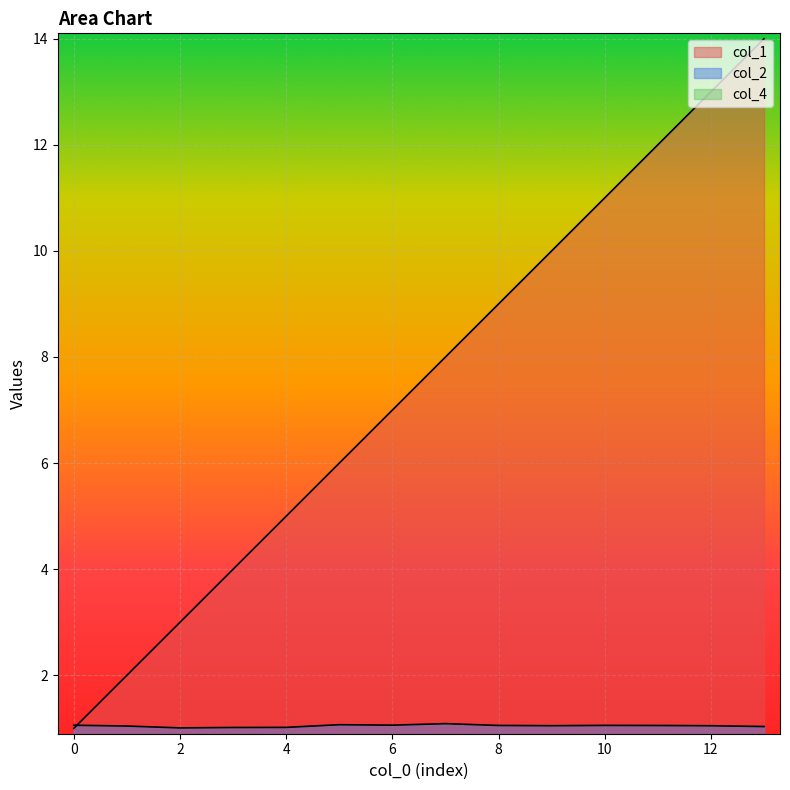

Reading left to right, what are all the values shown in this chart?

col_1: 1.0	2.0	3.0	4.0	5.0	6.0	7.0	8.0	9.0	10.0	11.0	12.0	13.0	14.0
col_2: 1.1	1.0	1.0	1.0	1.0	1.1	1.1	1.1	1.1	1.1	1.1	1.1	1.1	1.0